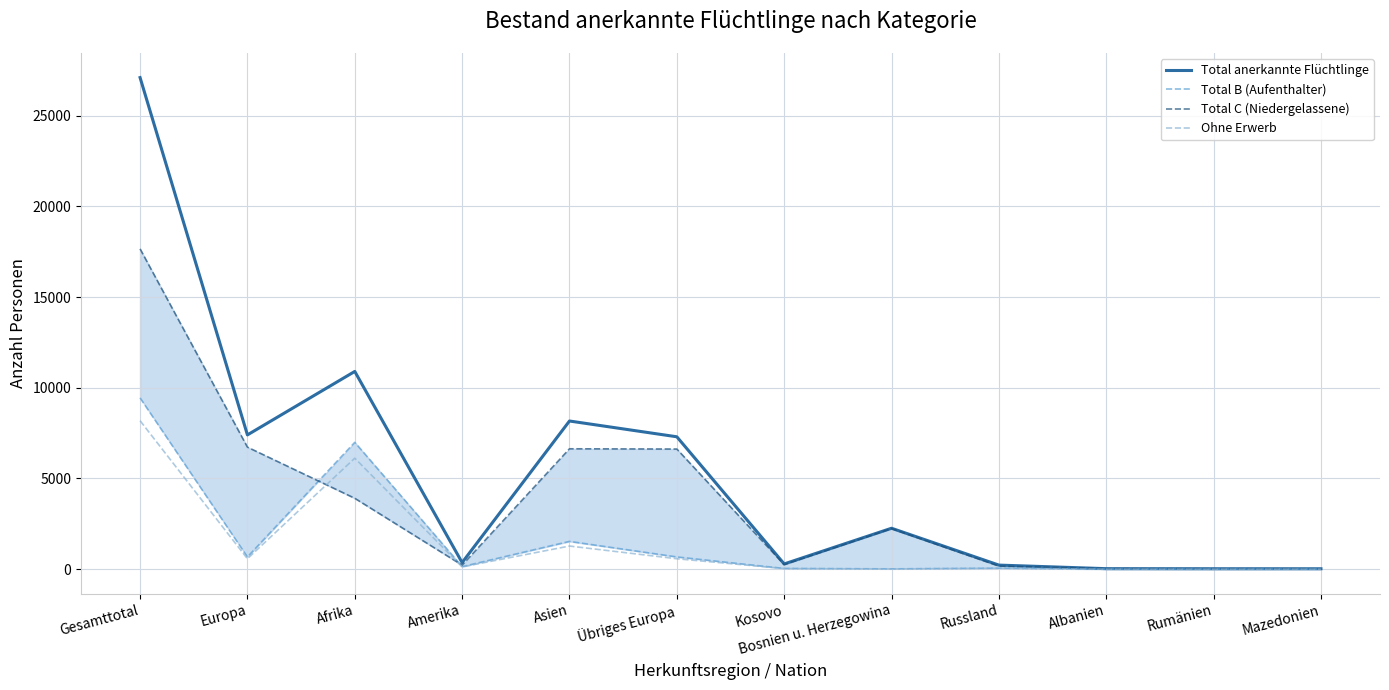

What is the value of the Total anerkannte Flüchtlinge point at the 2nd from the left?

7404